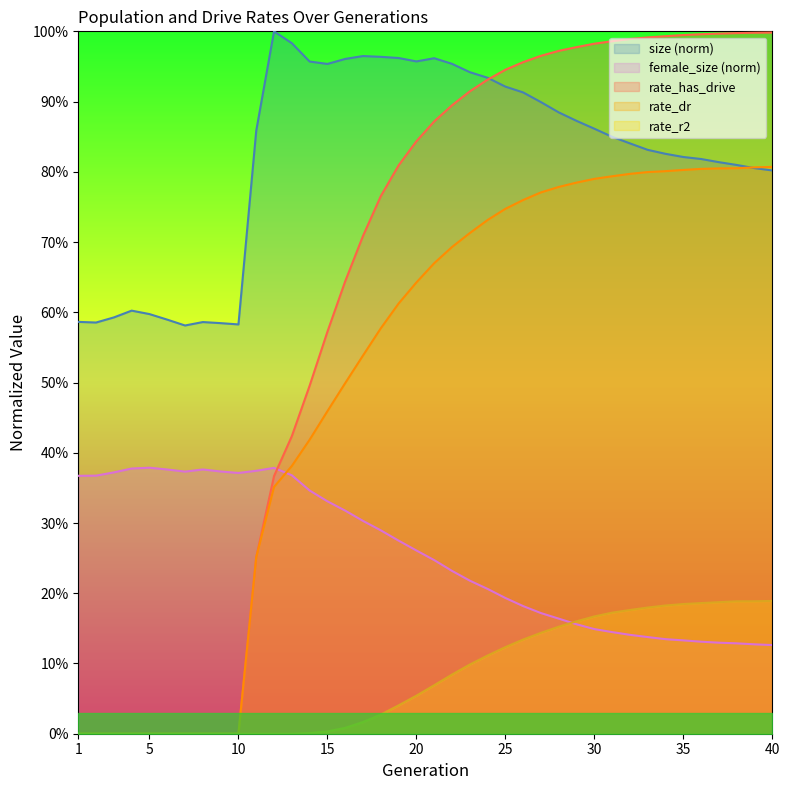

What is the total value across all series at 10?

1.0